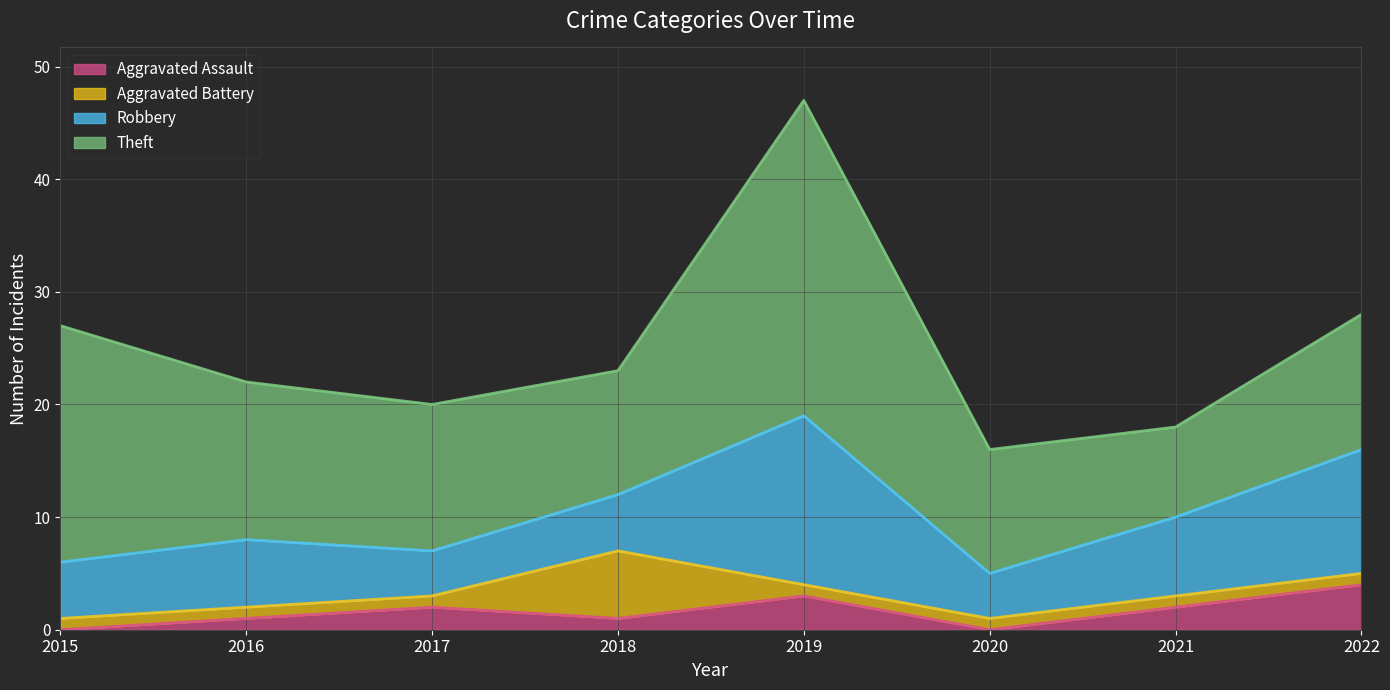

At which label does Theft reach its peak?

2019